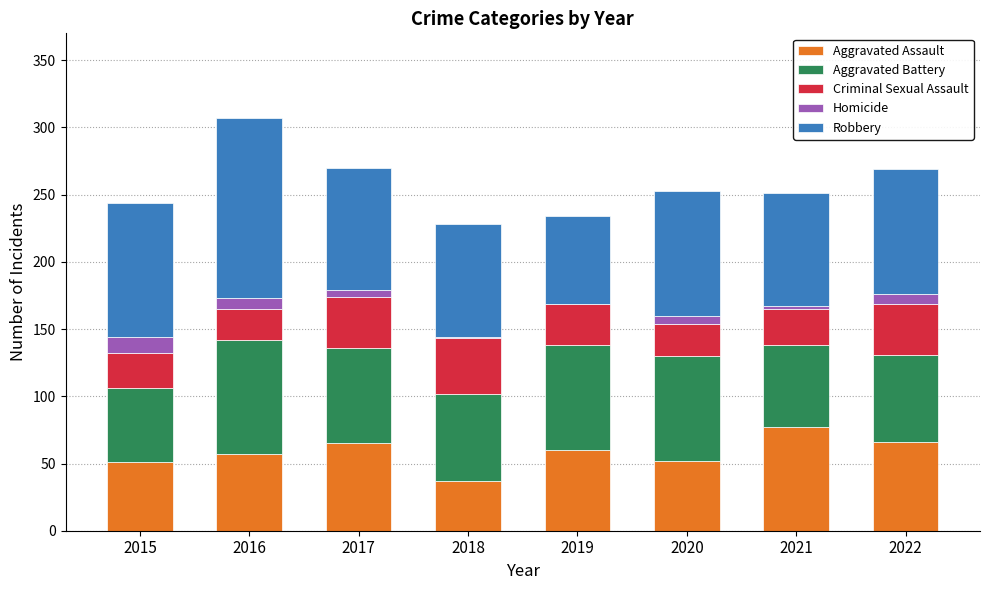

What is the sum of all Aggravated Assault values?

465